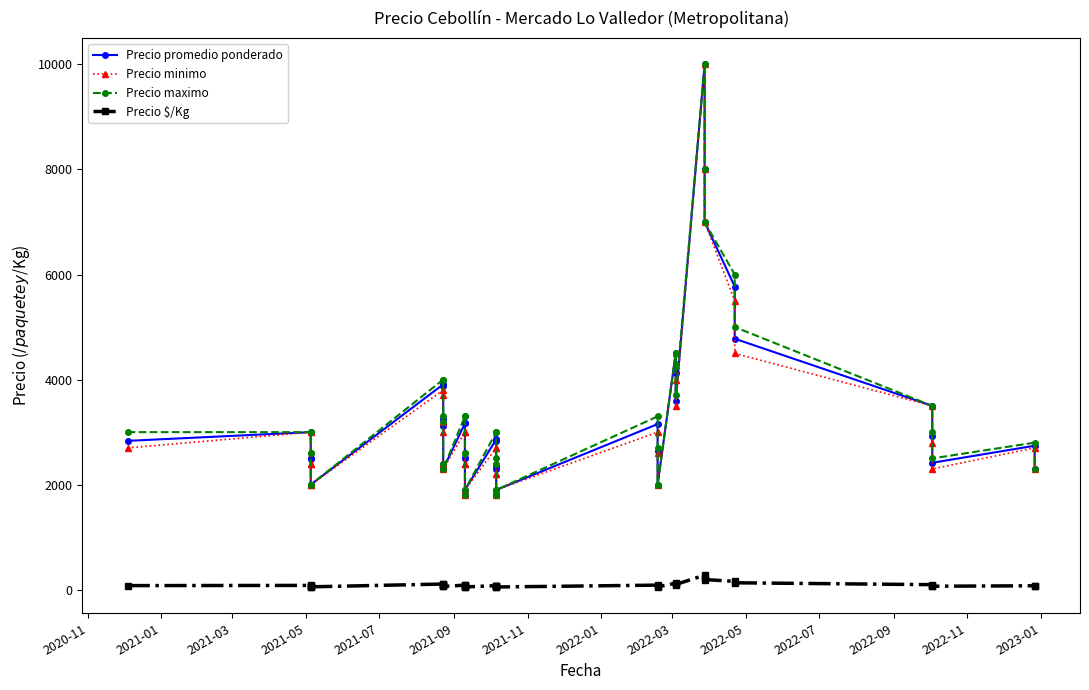

How many lines are shown in the chart?

4